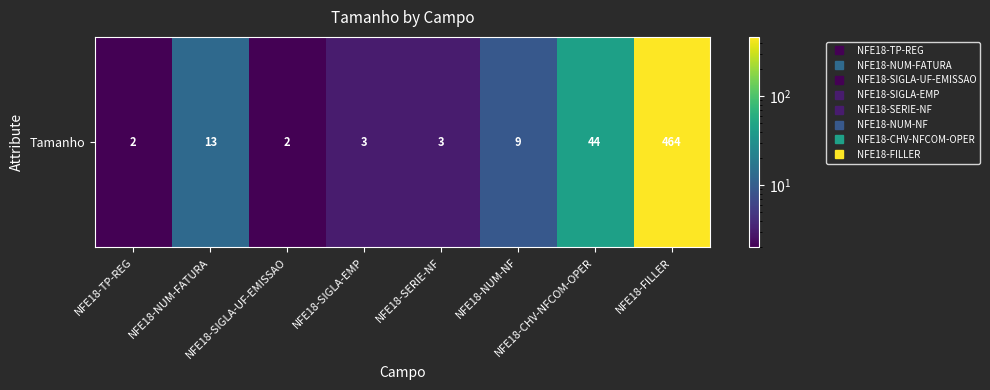

Is it true that the value at NFE18-TP-REG is 1?

False